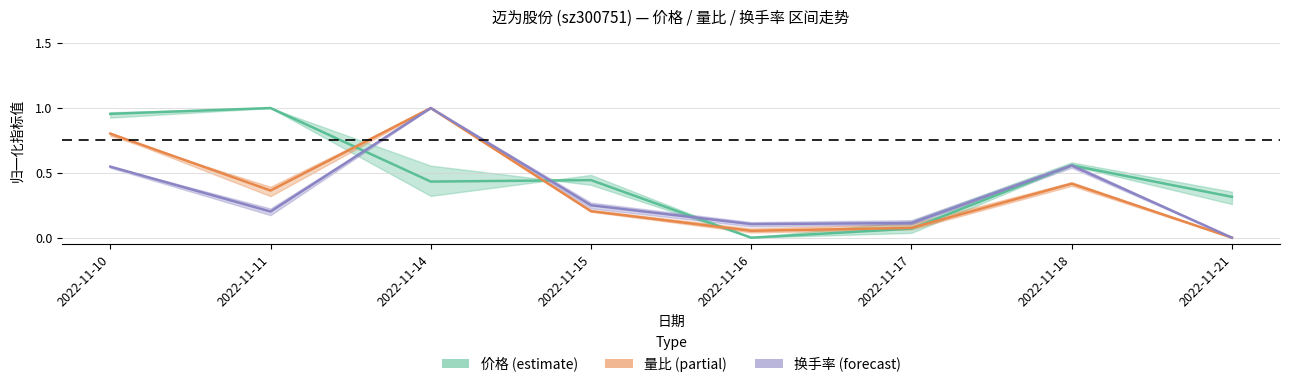

At how many categories does at least one series exceed 0?

8